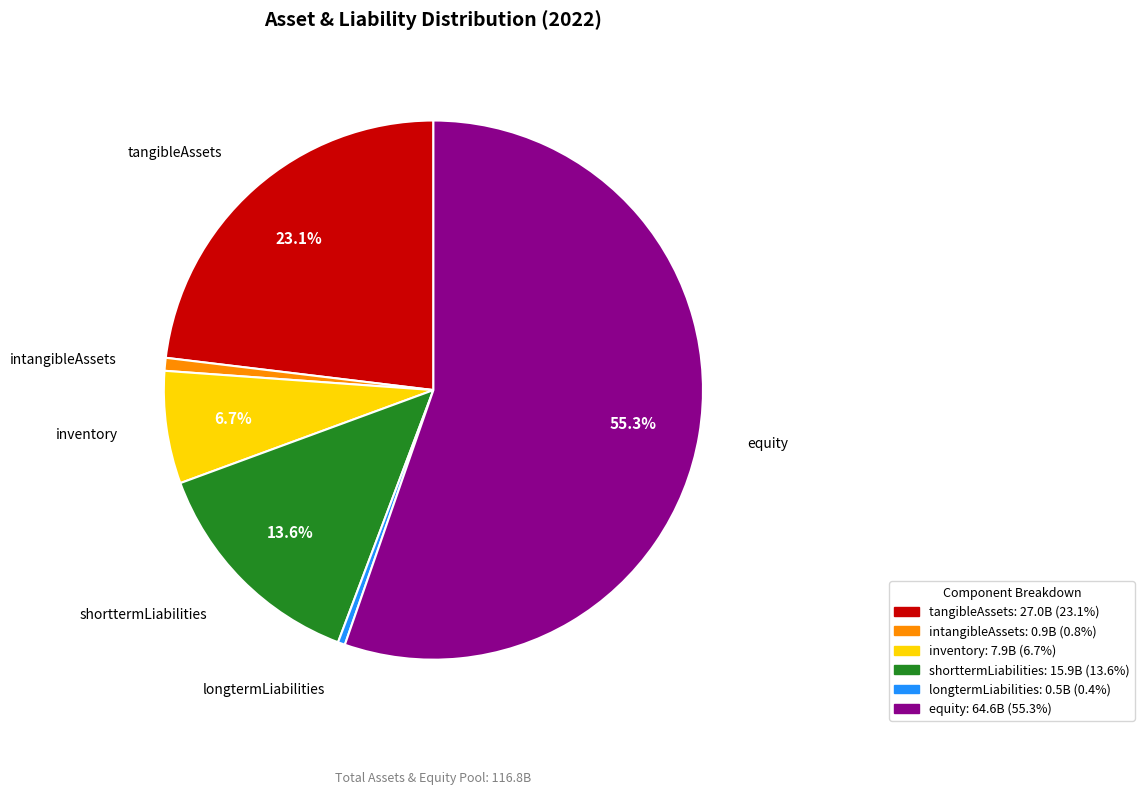

Which category has the biggest portion of the pie?

equity